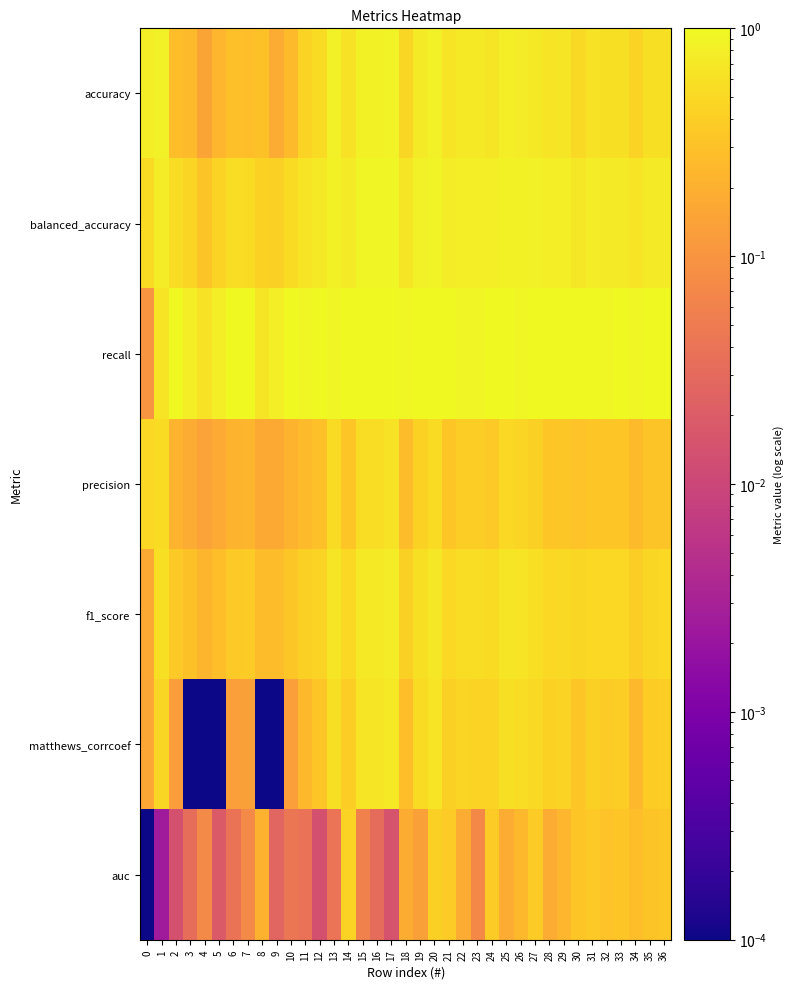

At 1, list the series in order from smallest to largest.

auc, matthews_corrcoef, precision, f1_score, recall, balanced_accuracy, accuracy